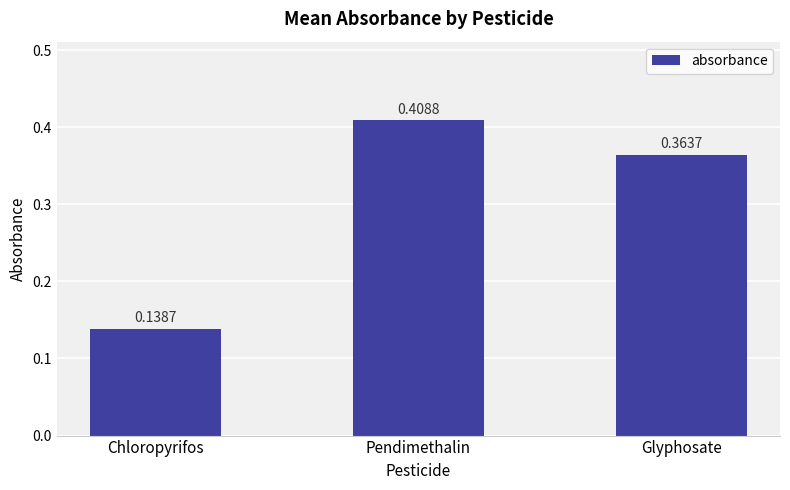

Between Chloropyrifos and Pendimethalin, which is larger?

Pendimethalin